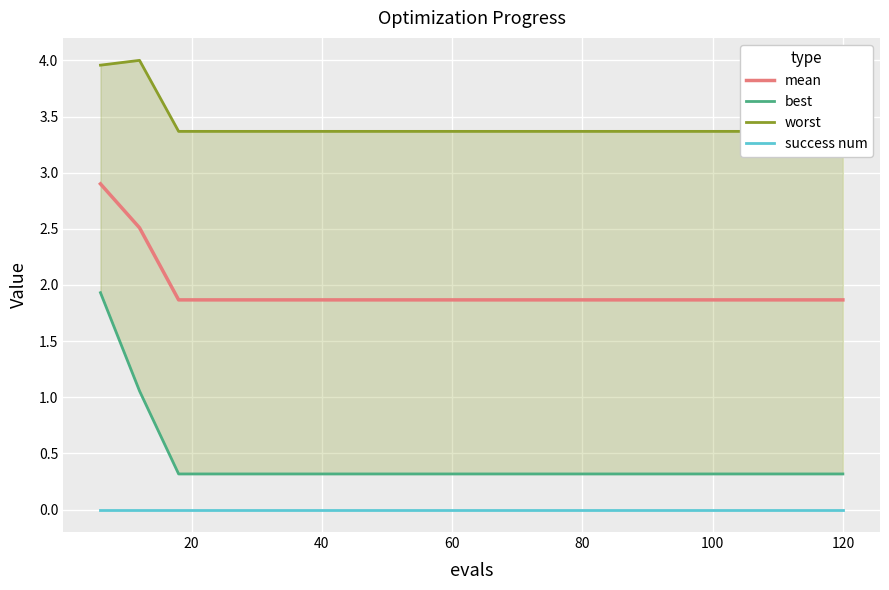

True or false: success num and mean intersect in this chart.

False